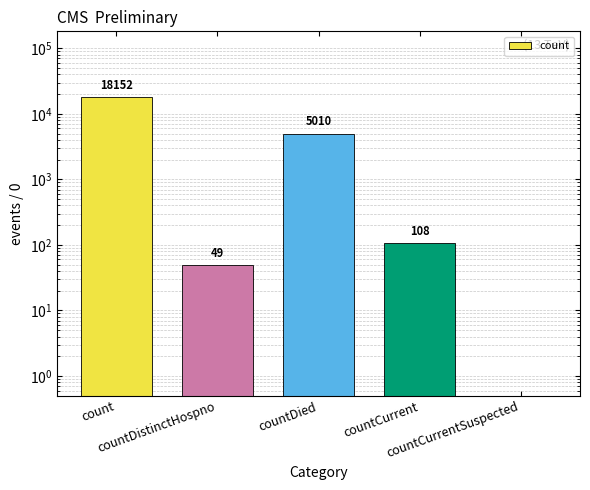

What position from the left is count?

1